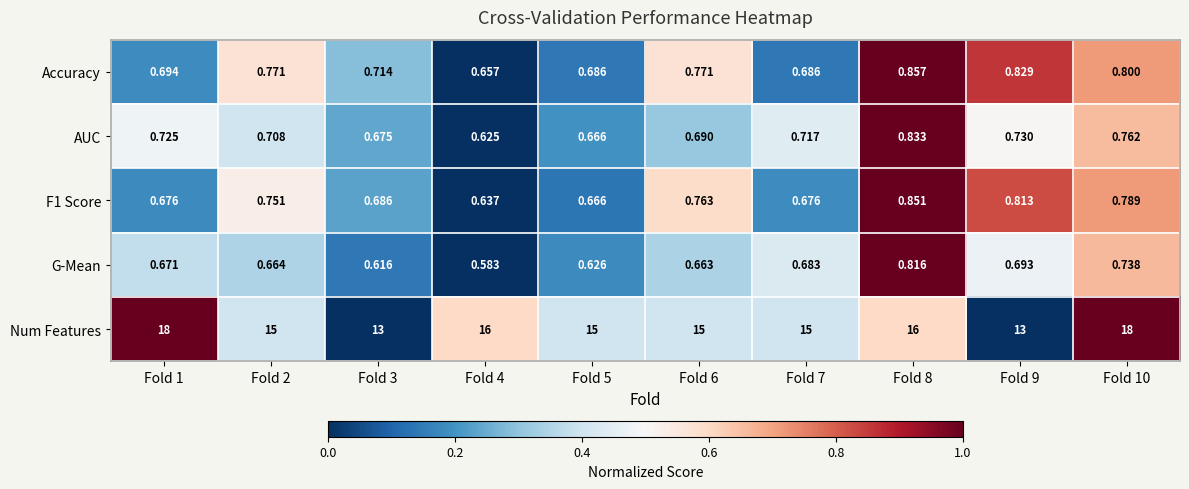

What is the difference between the highest and lowest values at Fold 7?

14.3